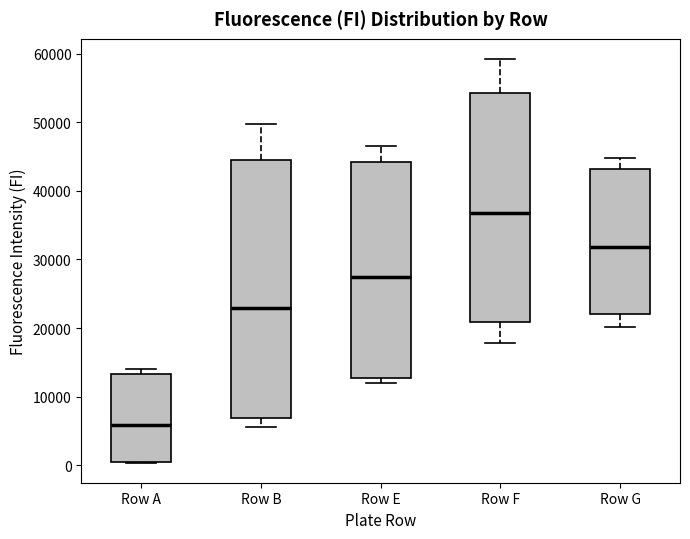

Reading left to right, read every box against the y-axis: the position of its median line, the range the box covers, and the ends of its whiskers. The values are not printed on the chart, so give them approximately, as read against the axis.

Row A: median 6000, box 0 to 13000, whiskers 0 to 14000
Row B: median 23000, box 7000 to 45000, whiskers 6000 to 50000
Row E: median 27000, box 13000 to 44000, whiskers 12000 to 47000
Row F: median 37000, box 21000 to 54000, whiskers 18000 to 59000
Row G: median 32000, box 22000 to 43000, whiskers 20000 to 45000